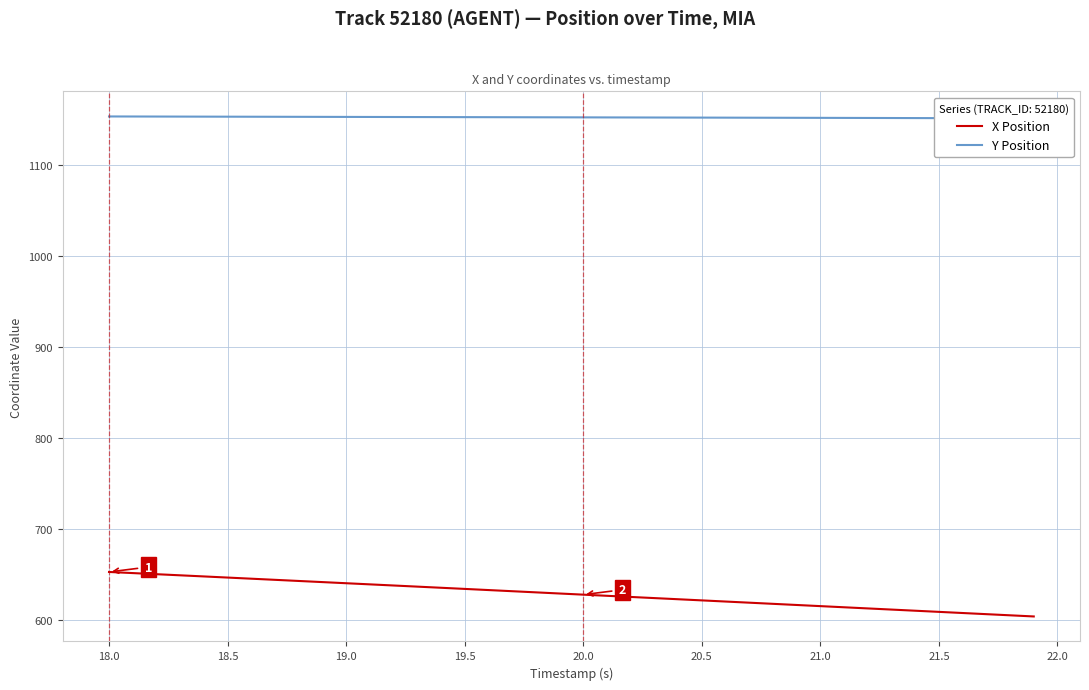

Rank the series by their maximum value, from highest to lowest.

Y Position, X Position